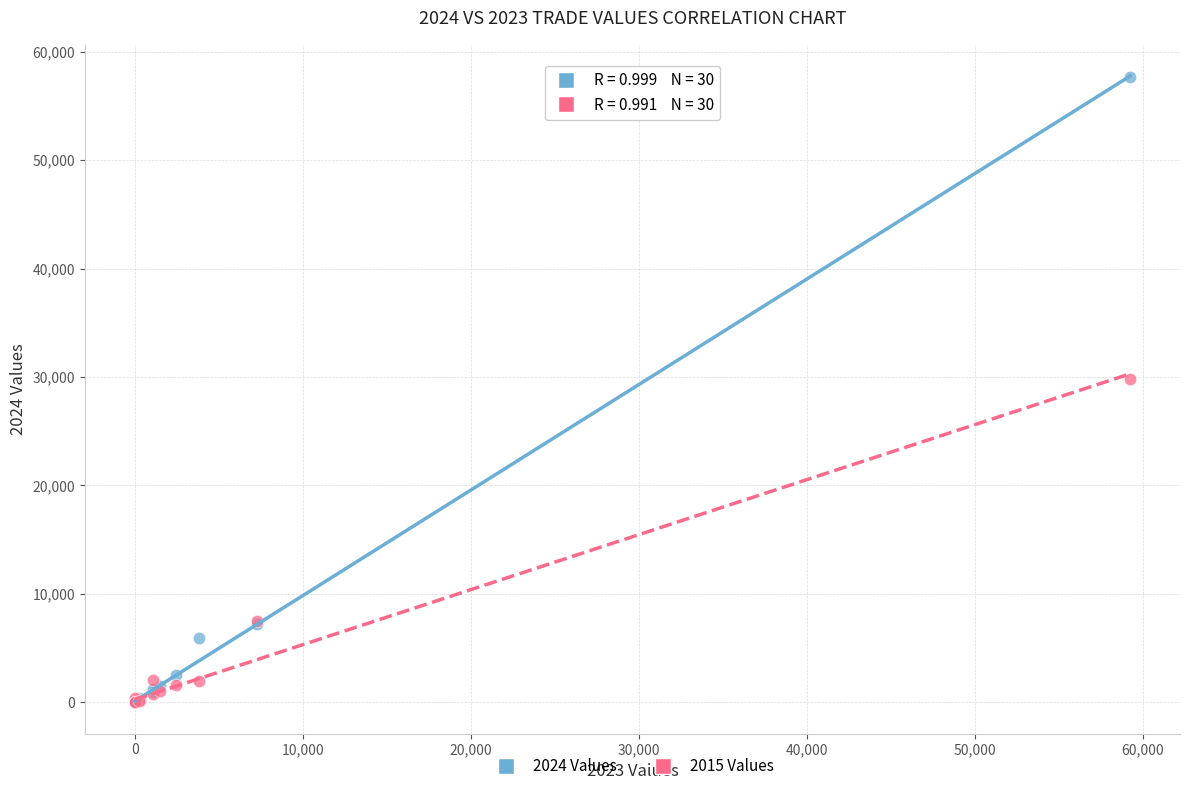

Which series reaches the maximum Y coordinate?

2024 Values